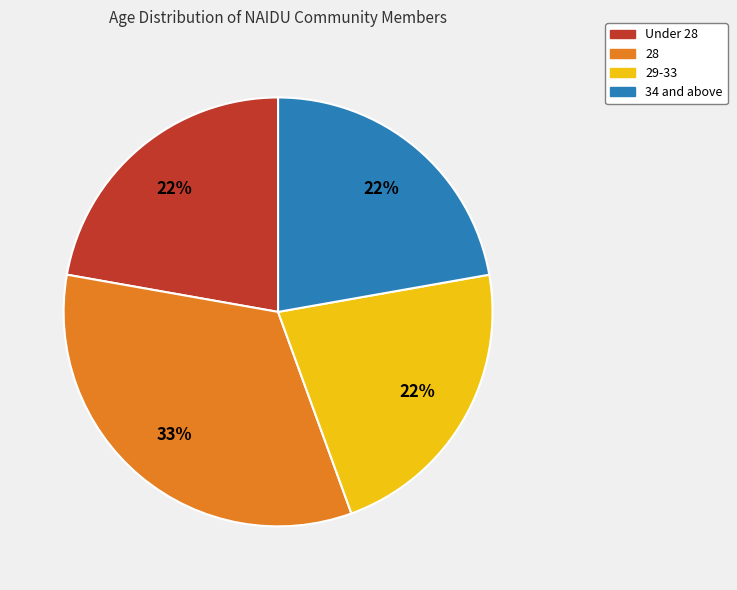

To the nearest percent, what is the average slice percentage?

25%